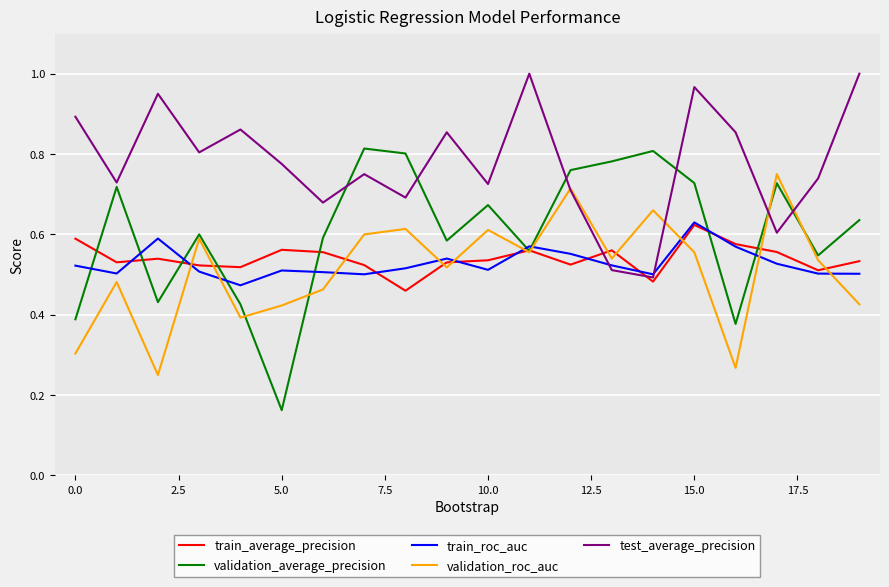

Which series has the largest total across all categories?

test_average_precision